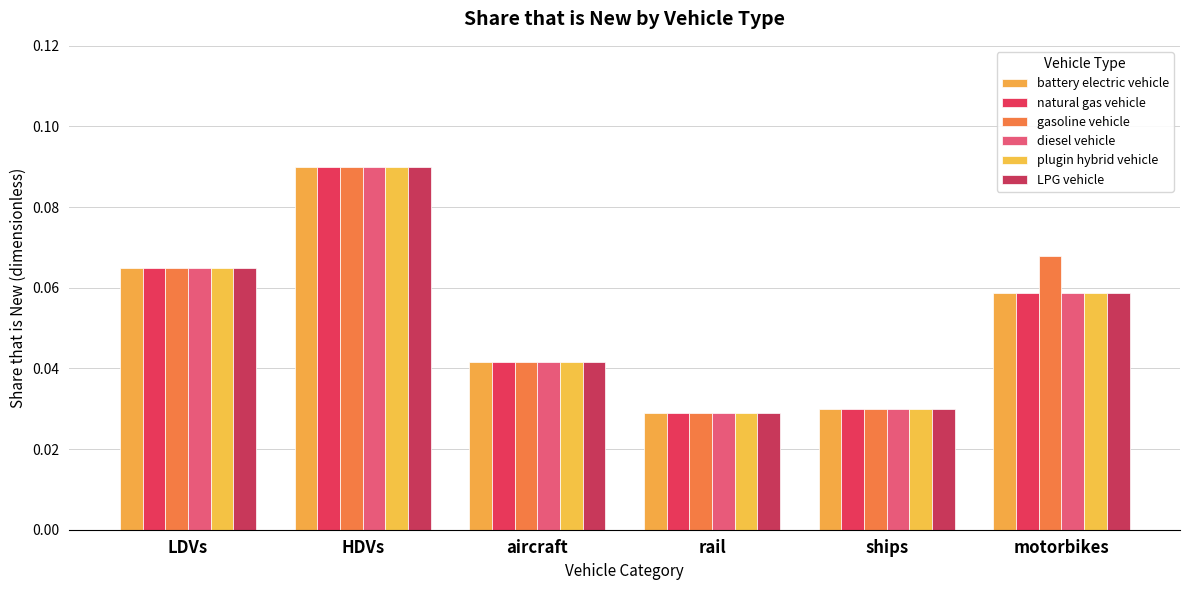

Does the chart contain stacked bars?

No